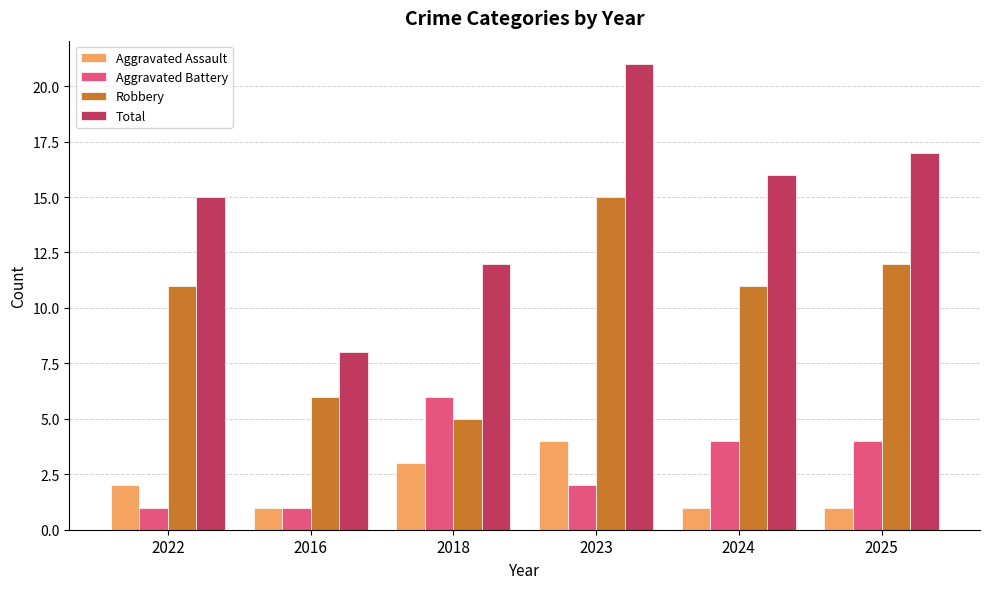

What are all the series names shown in the legend?

Aggravated Assault, Aggravated Battery, Robbery, Total